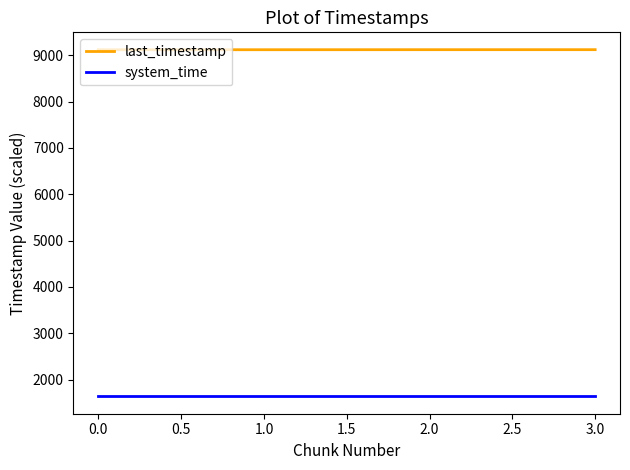

True or false: last_timestamp and system_time intersect in this chart.

False